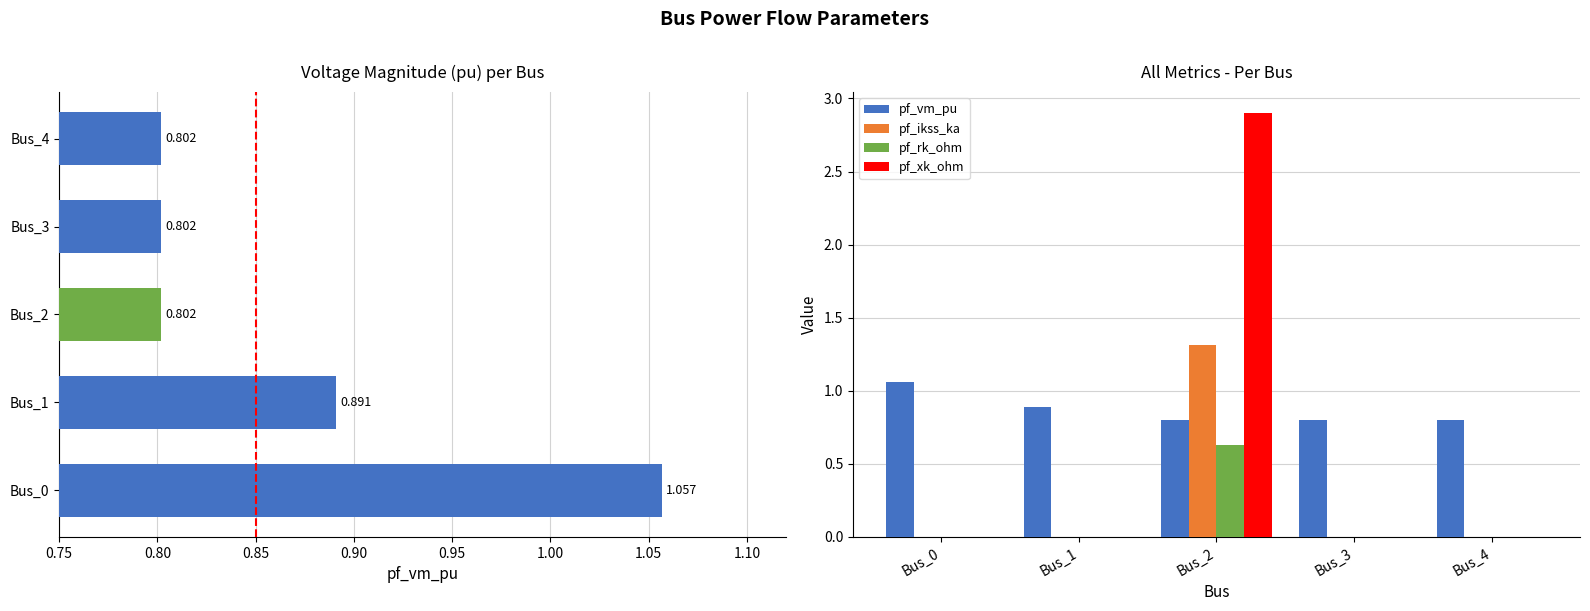

Rank the series by their maximum value, from highest to lowest.

pf_xk_ohm, pf_ikss_ka, pf_vm_pu, pf_rk_ohm